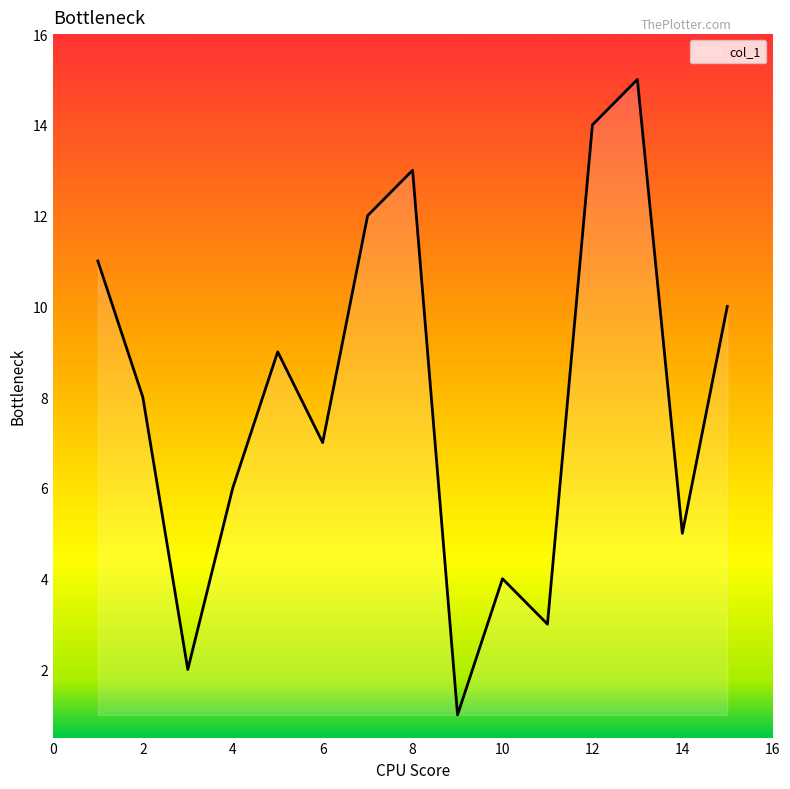

What is the average value?

8